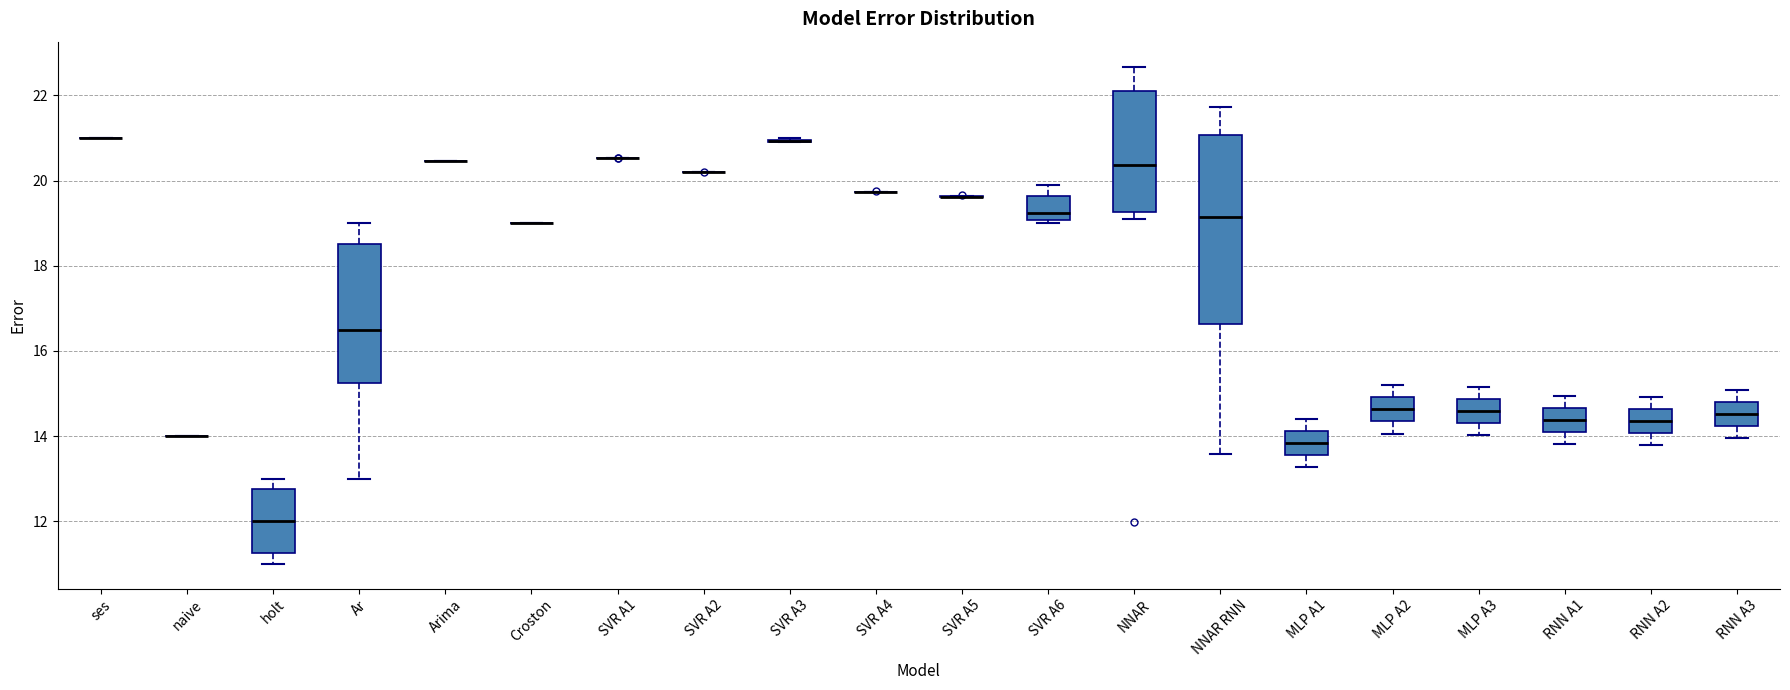

Comparing the boxes themselves (not the whiskers), which one is the tallest?

NNAR RNN